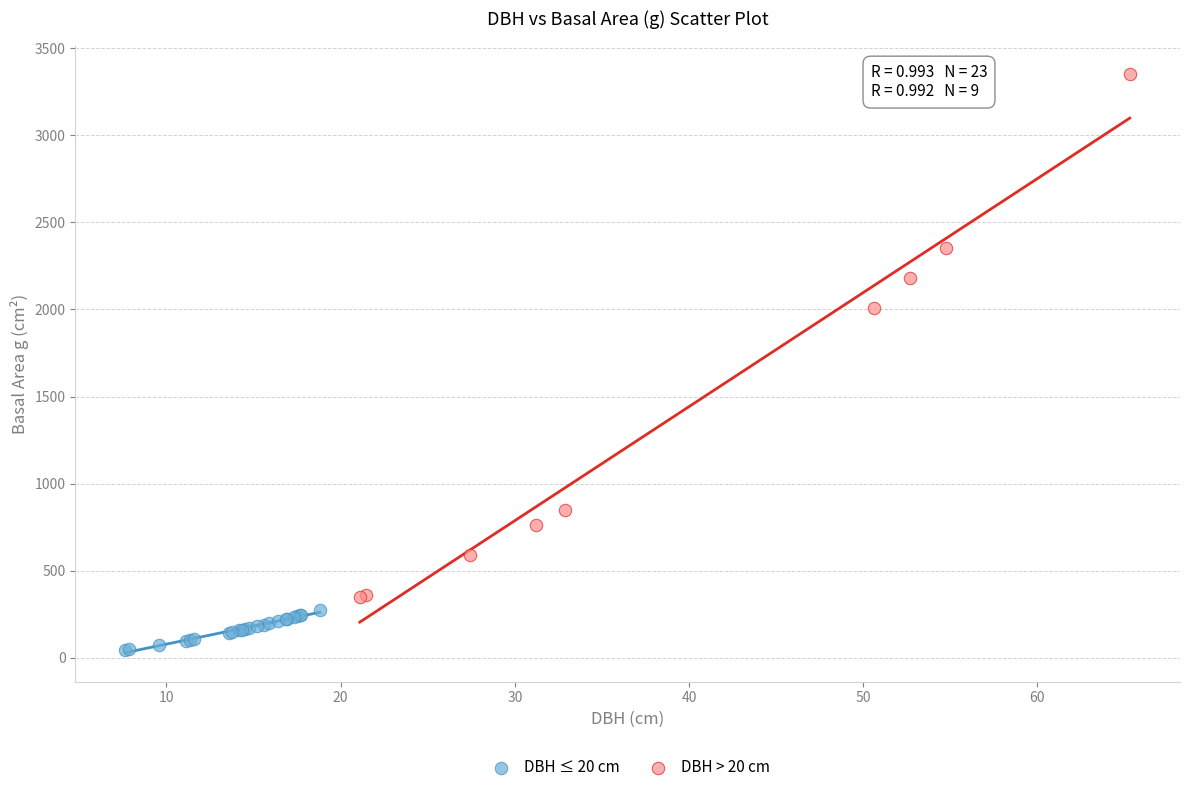

Which series reaches the minimum Y coordinate?

DBH ≤ 20 cm